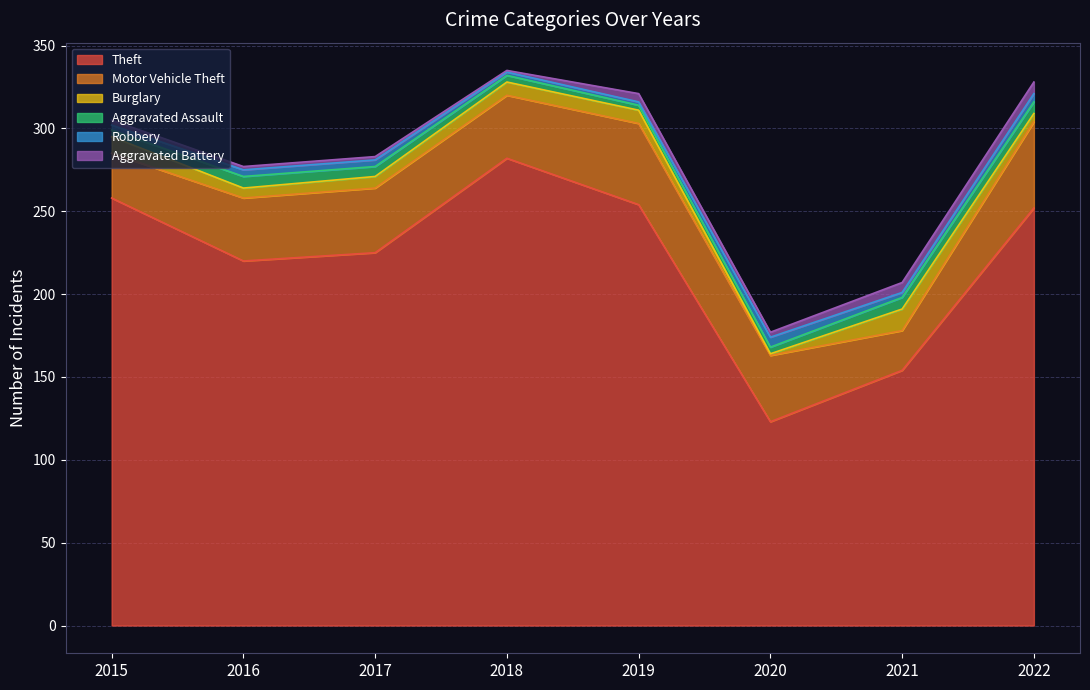

True or false: Burglary and Motor Vehicle Theft cross at least once.

False